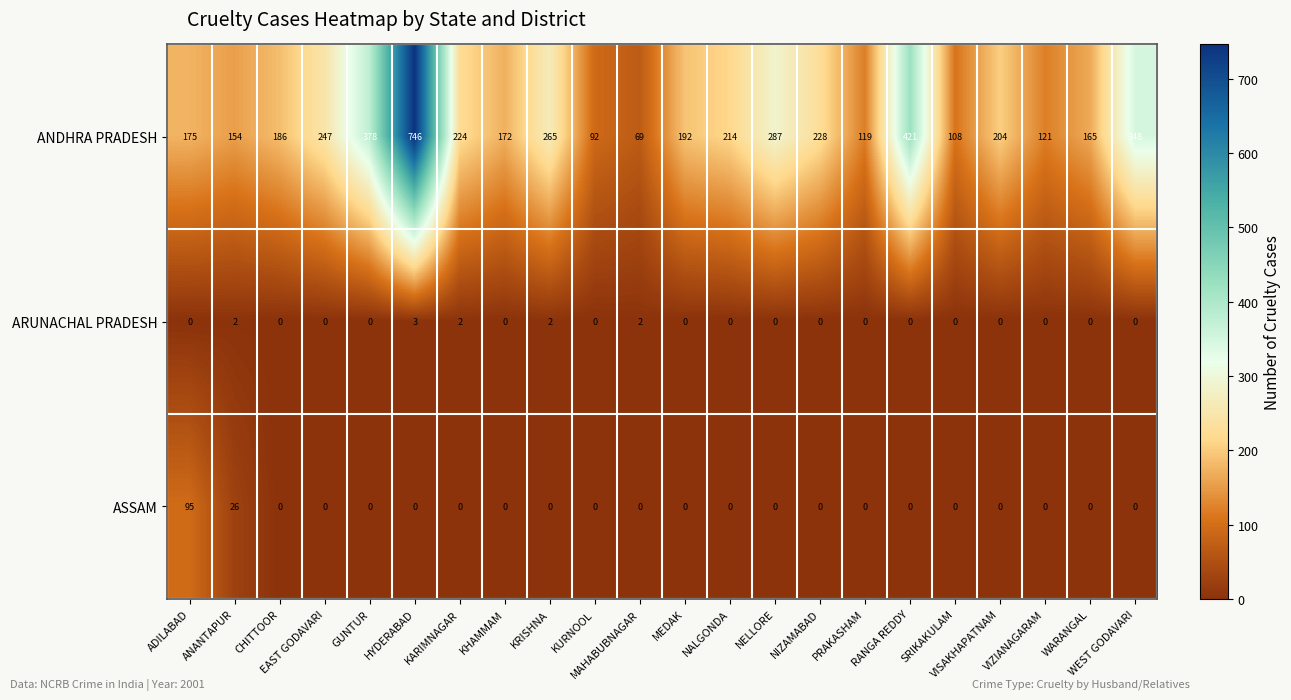

True or false: ASSAM has a value of 65 at NELLORE.

False